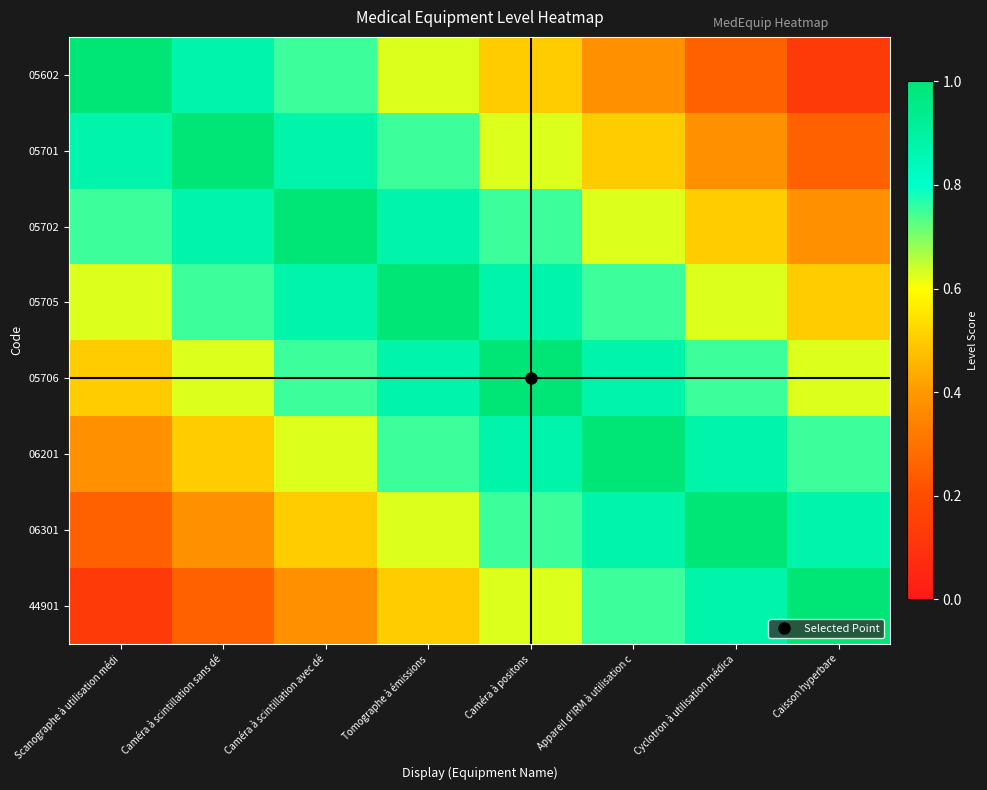

What is the spread (max minus min) of values at Scanographe à utilisation médi?

0.9